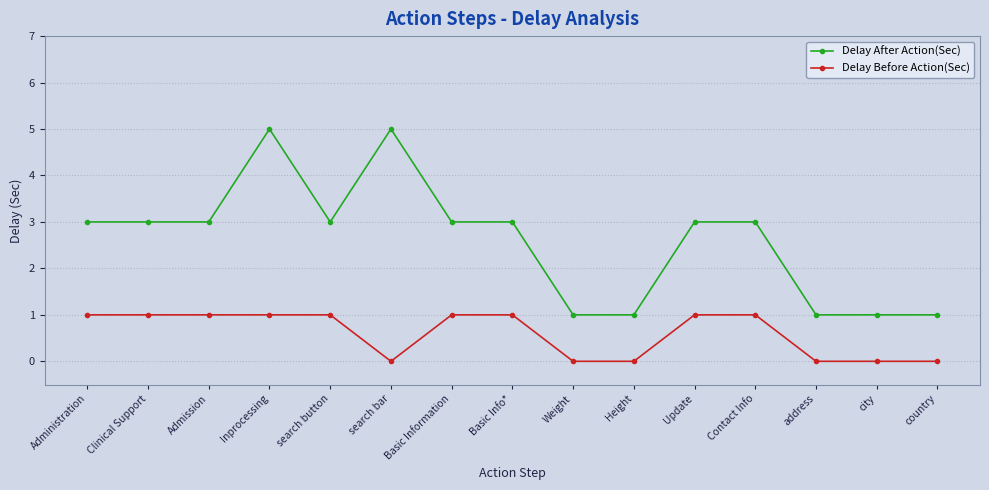

Count the number of categories in the chart.

15